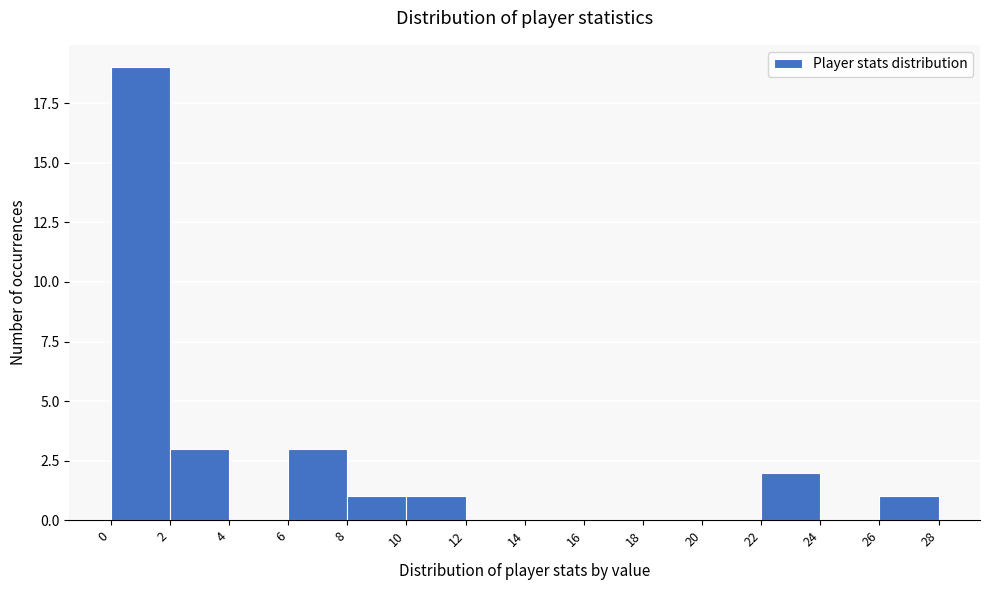

Over which range of the x-axis is the bar tallest?

0 to 2